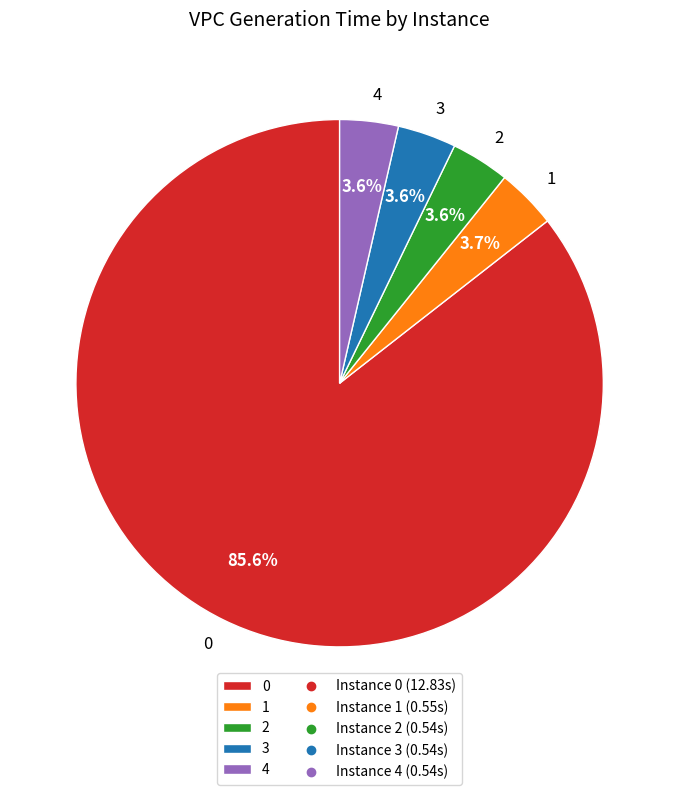

Does 0 account for over 50% of the chart?

Yes